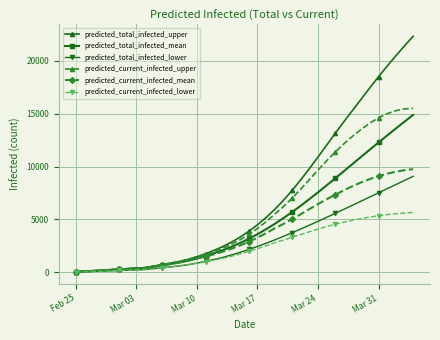

What is the maximum value for predicted_total_infected_mean?

14877